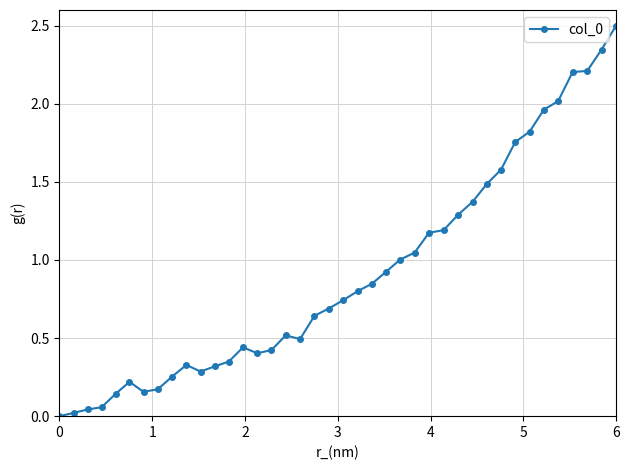

What is the greatest value displayed?

2.5